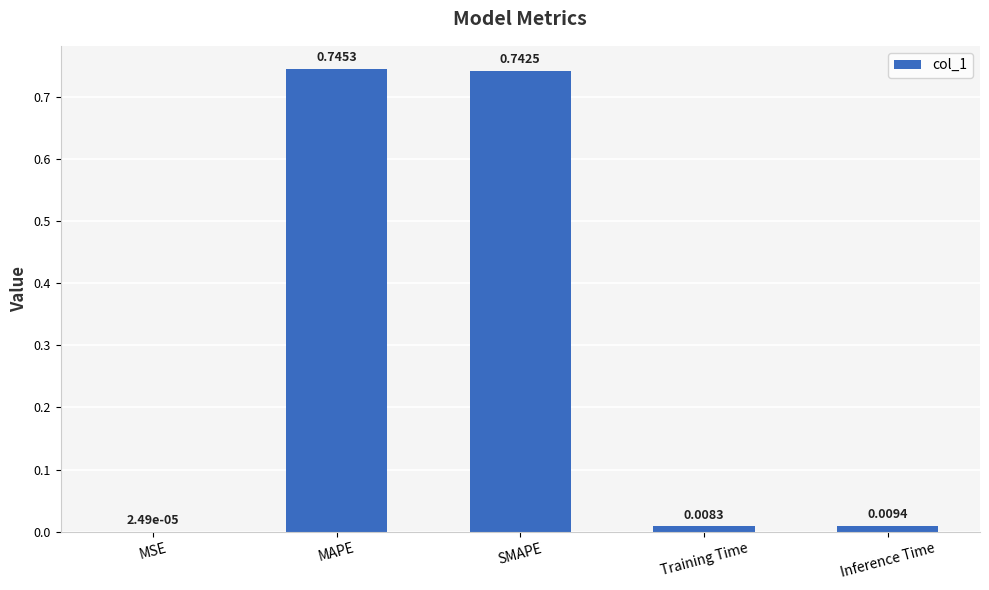

Between MSE and MAPE, which is larger?

MAPE